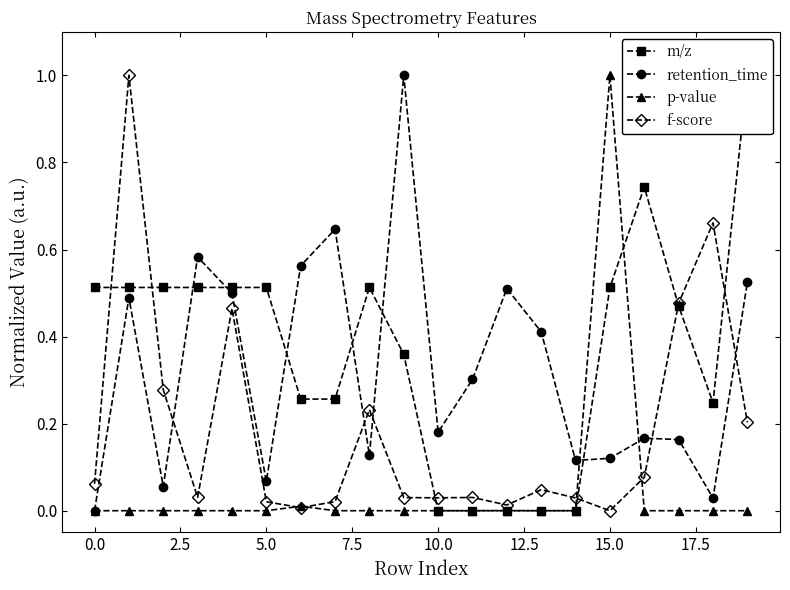

What is the sum of the m/z values at 12 and 10.0?

0.5